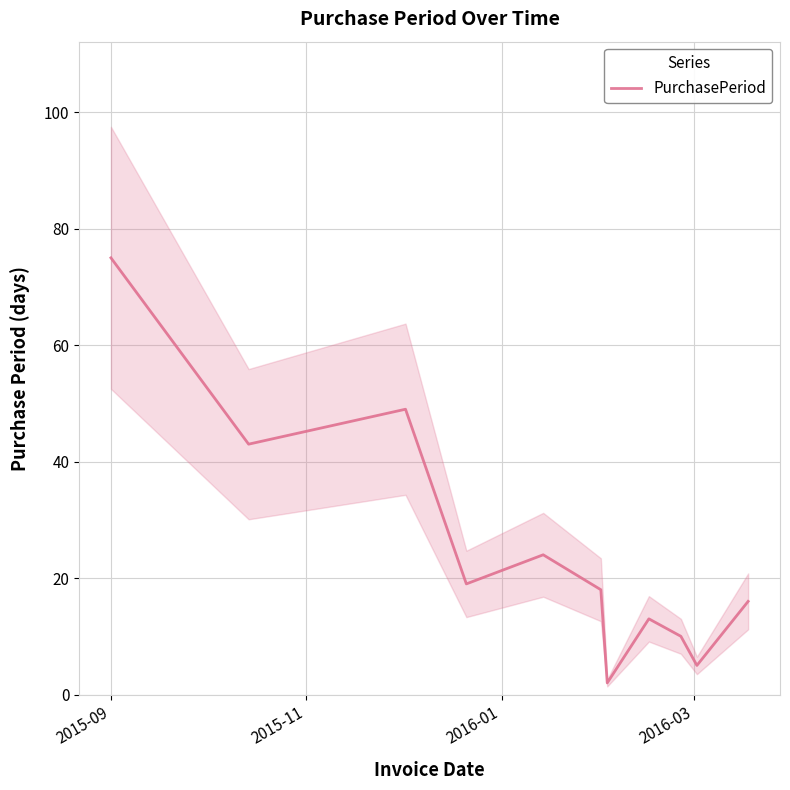

What is the maximum value for PurchasePeriod?

75